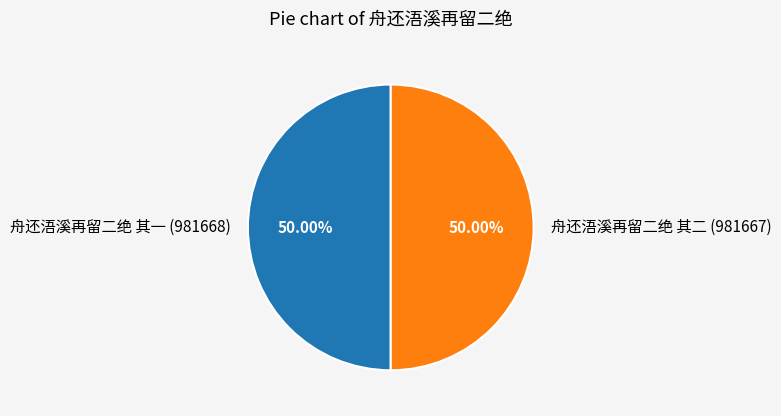

Approximately how many times larger is the value at 舟还浯溪再留二绝 其二 (981667) compared to 舟还浯溪再留二绝 其一 (981668)?

1.0